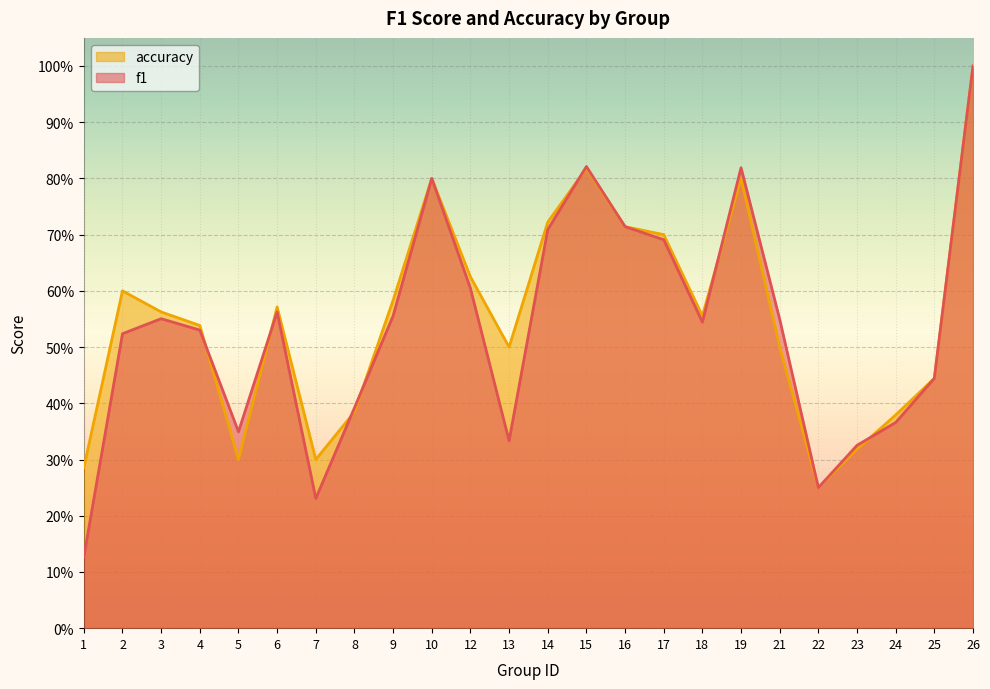

How many lines are shown in the chart?

2